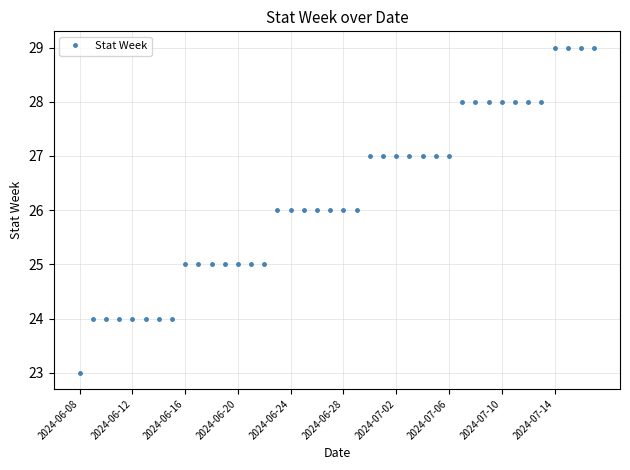

What is the sum of all values?

1049